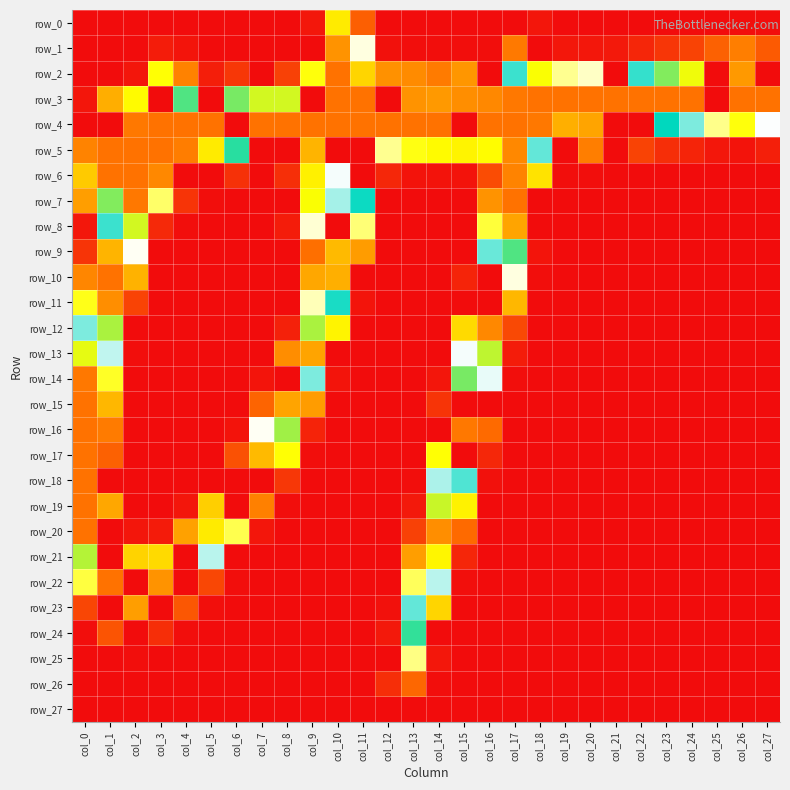

At which category is the sum across all series the highest?

col_0